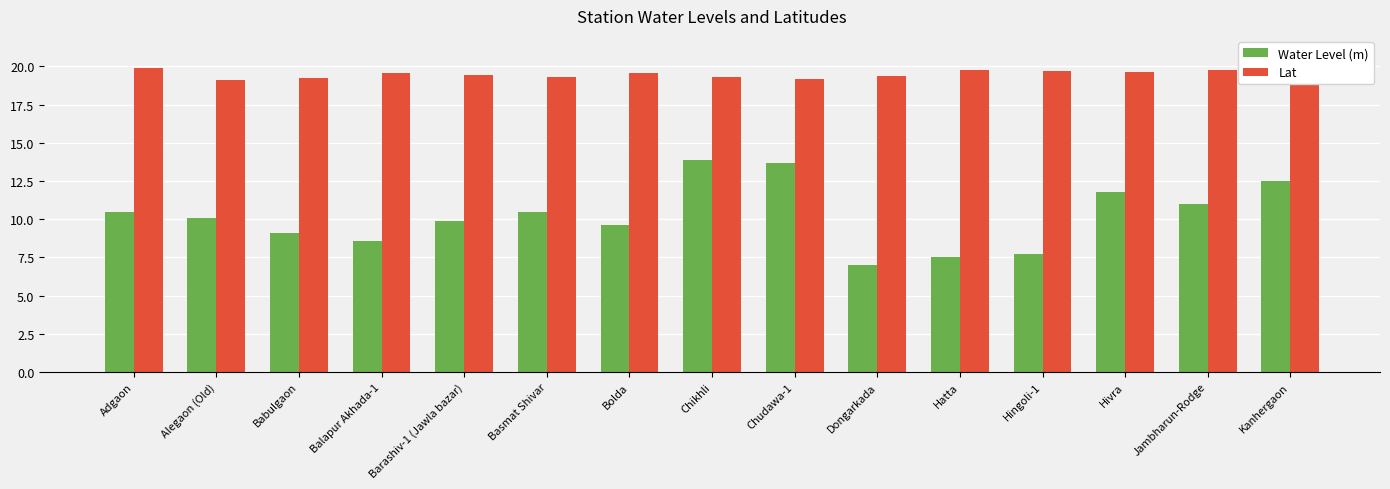

At which label does Lat reach its peak?

Kanhergaon